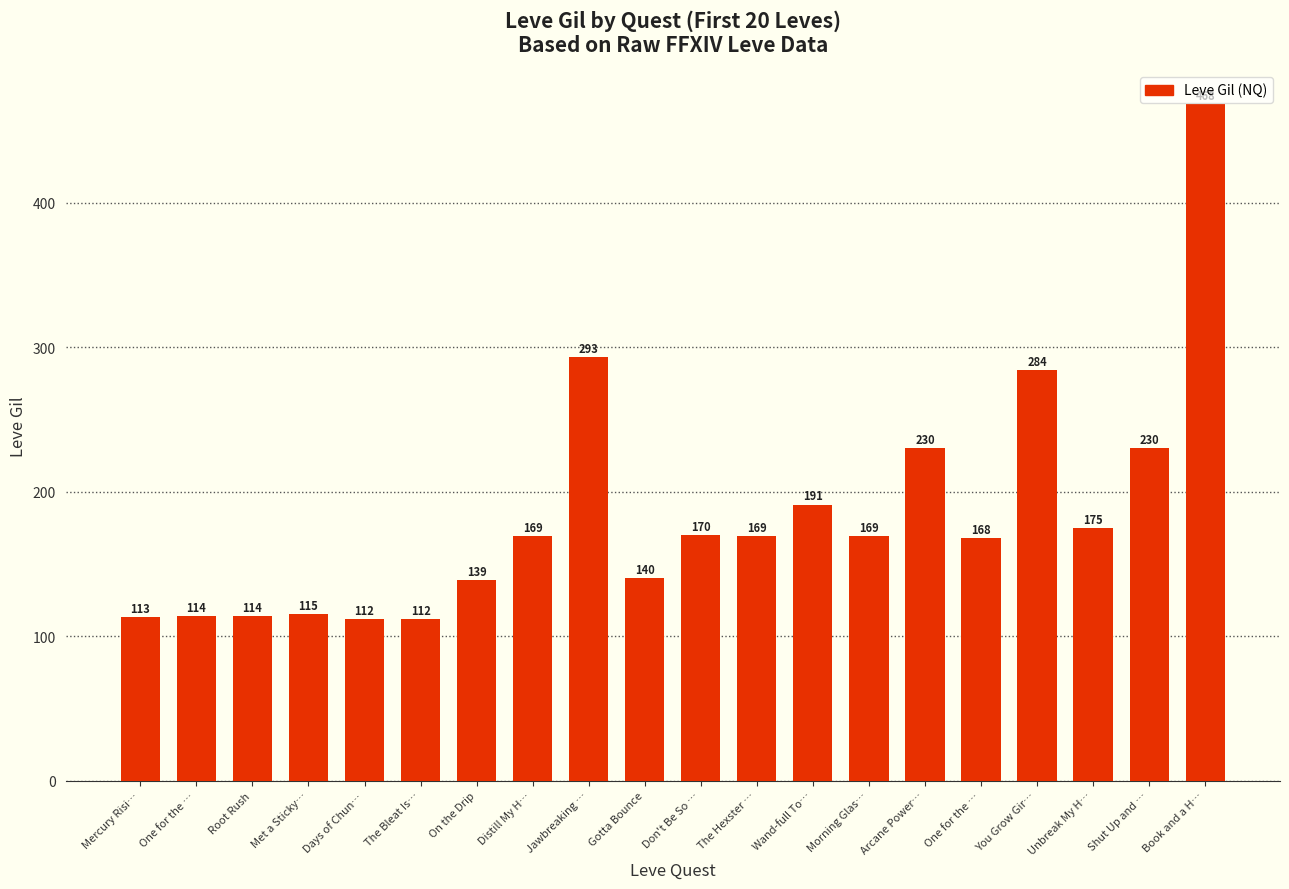

What is the change in value from Days of Chun… to Don't Be So …?

+58